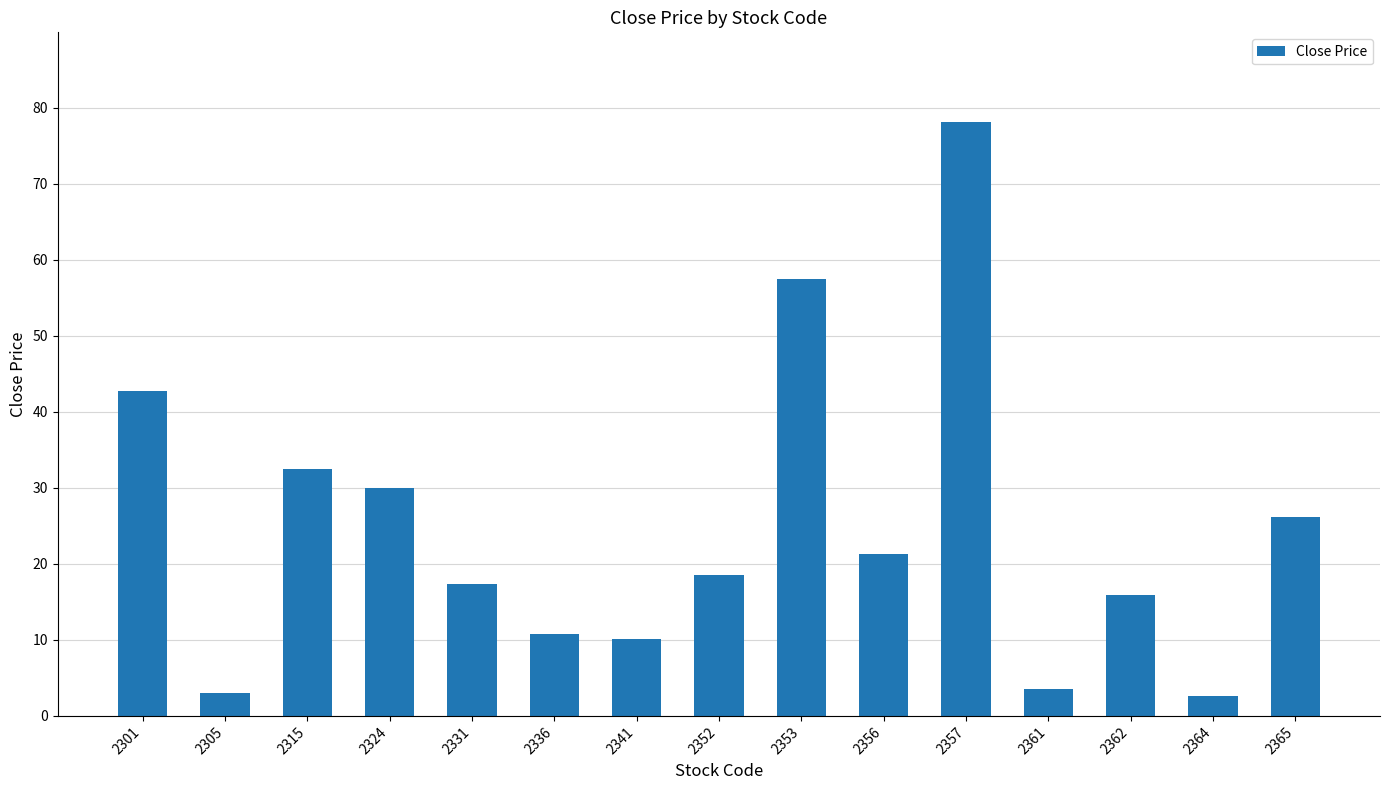

What is the average value?

24.7